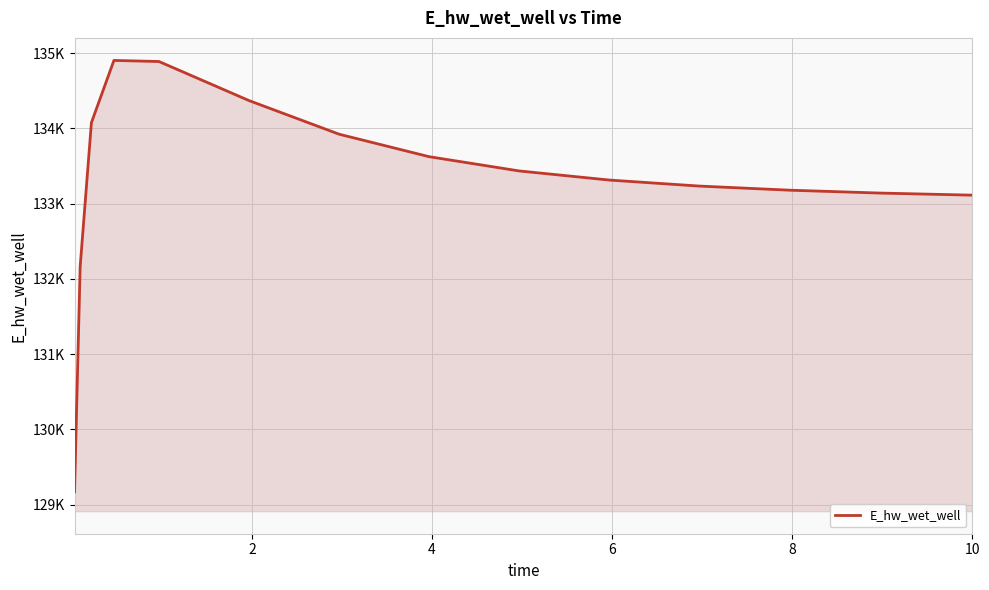

Does the chart display data point markers on the line(s)?

No